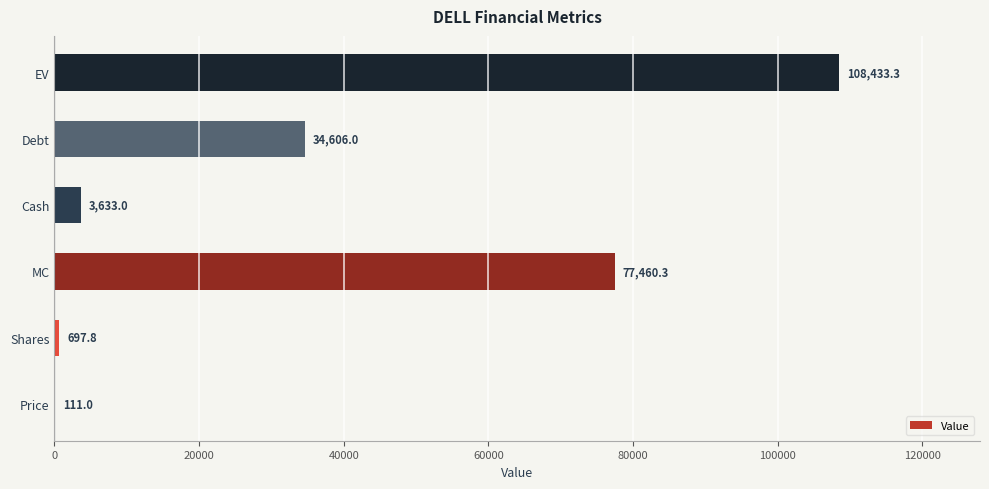

What is the change in value from Shares to Debt?

+33908.2